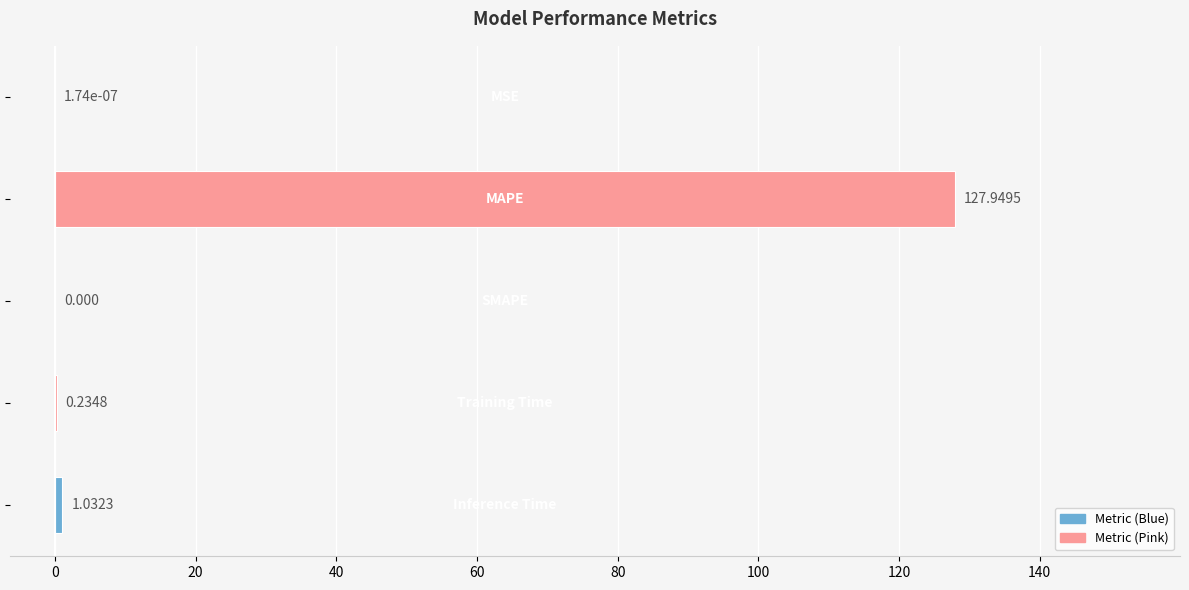

How many positive values are there?

4